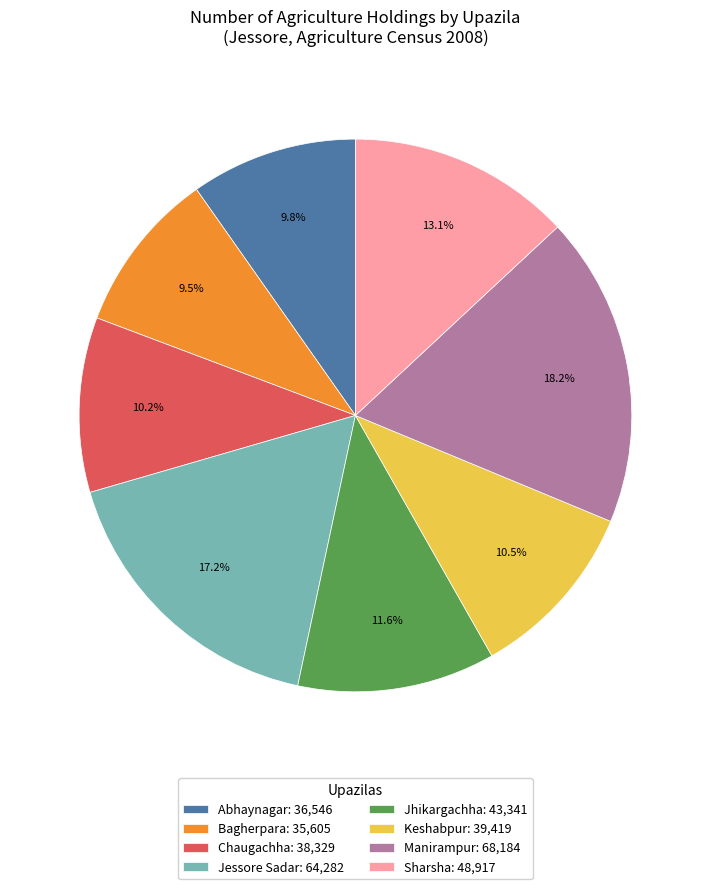

Is it true that Jessore Sadar is 31% of the pie?

False